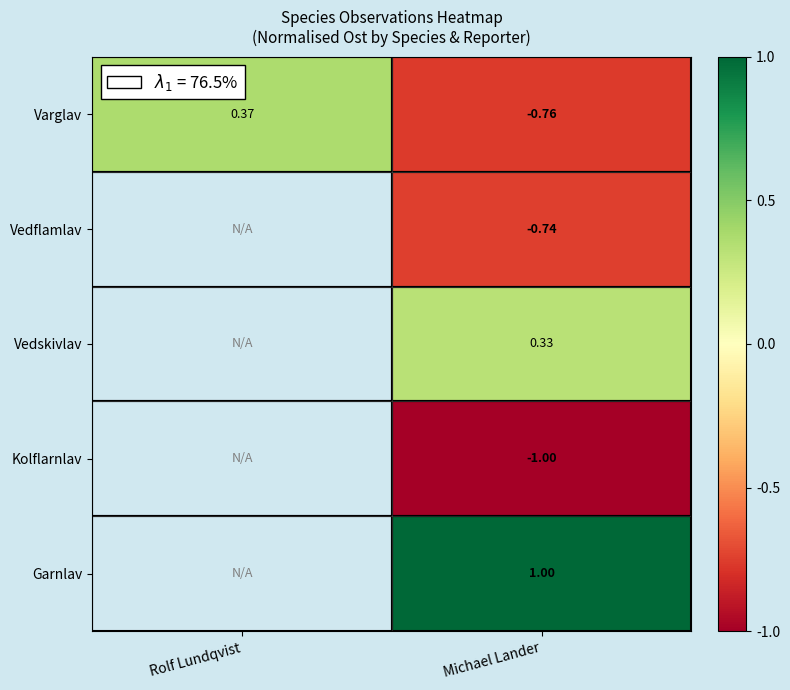

What is the smallest value displayed?

-1.0